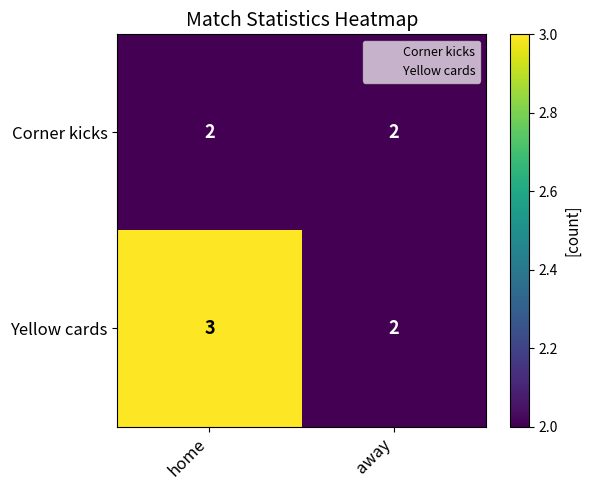

What is the maximum value shown in the chart?

3